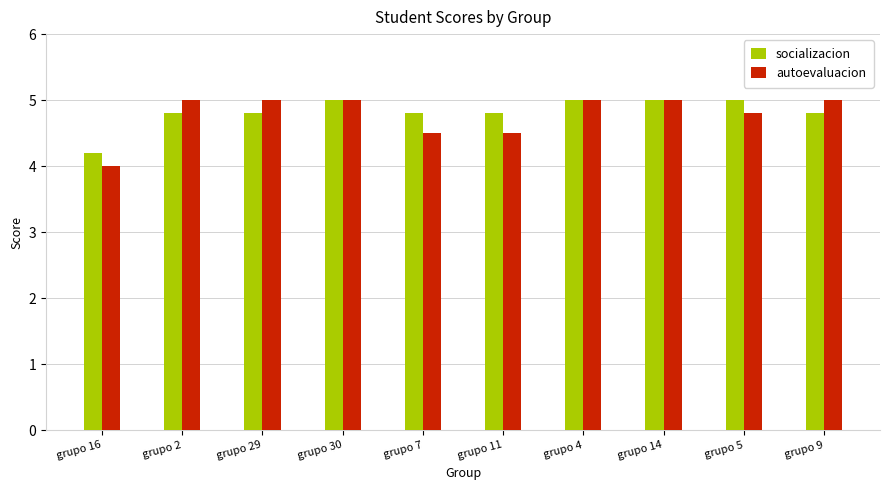

Is it true that autoevaluacion equals 1.9 at grupo 29?

False